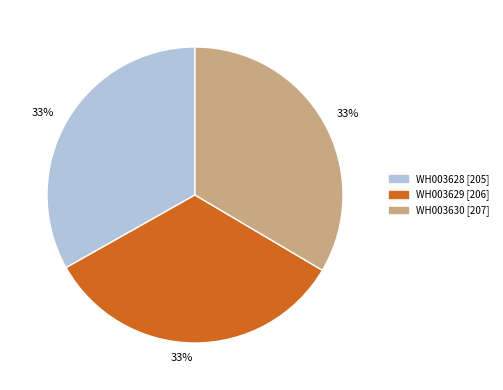

To the nearest percent, what is the average slice percentage?

33%